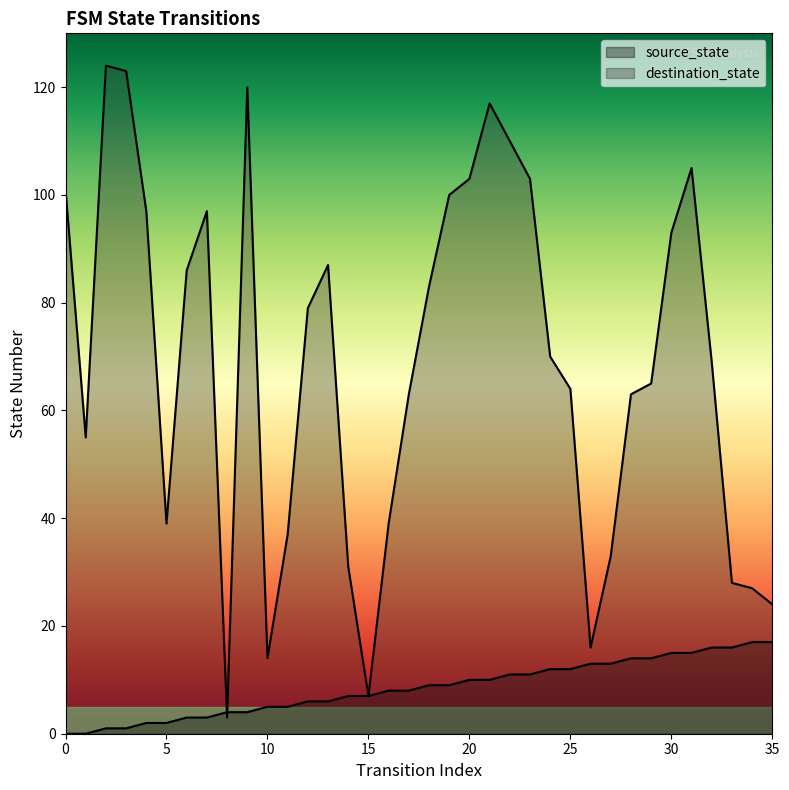

What is the difference between the highest and lowest values at 0?

101